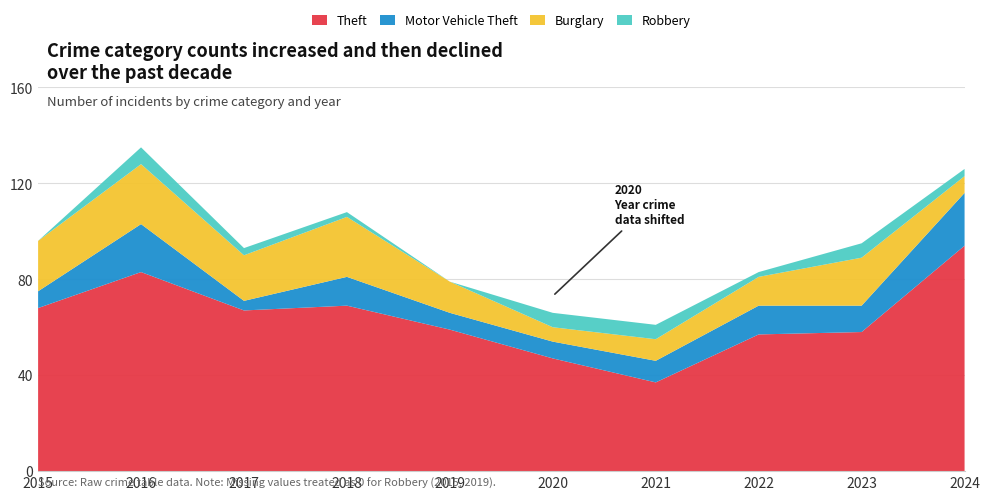

Reading left to right, transcribe all the data shown in this chart.

Theft: 2015=68	2016=83	2017=67	2018=69	2019=59	2020=47	2021=37	2022=57	2023=58	2024=94
Motor Vehicle Theft: 2015=7	2016=20	2017=4	2018=12	2019=7	2020=7	2021=9	2022=12	2023=11	2024=22
Burglary: 2015=21	2016=25	2017=19	2018=25	2019=13	2020=6	2021=9	2022=12	2023=20	2024=7
Robbery: 2015=0	2016=7	2017=3	2018=2	2019=0	2020=6	2021=6	2022=2	2023=6	2024=3